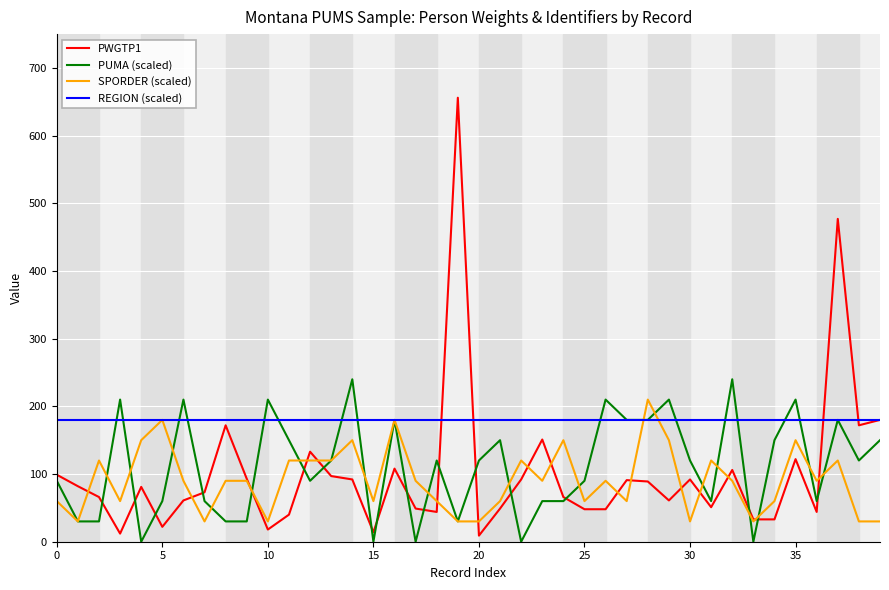

Which series has the largest total across all categories?

REGION (scaled)